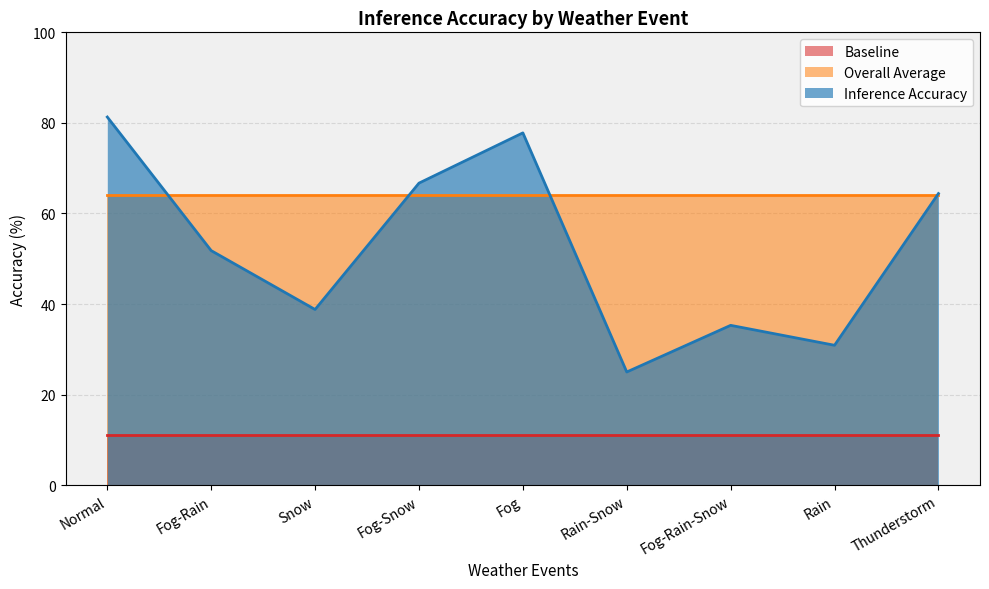

True or false: Overall Average and Baseline cross at least once.

False